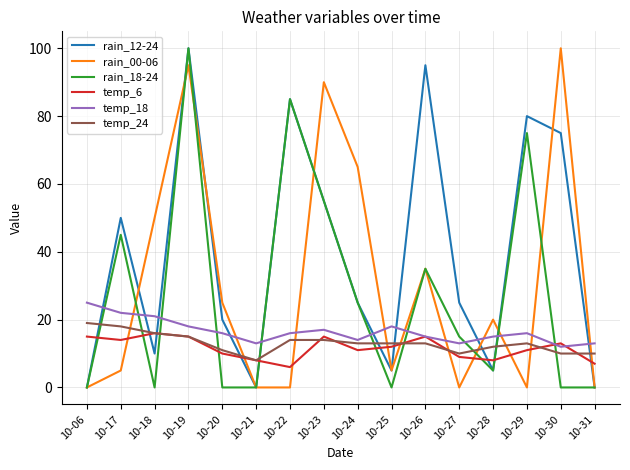

What is the minimum value for temp_24?

8